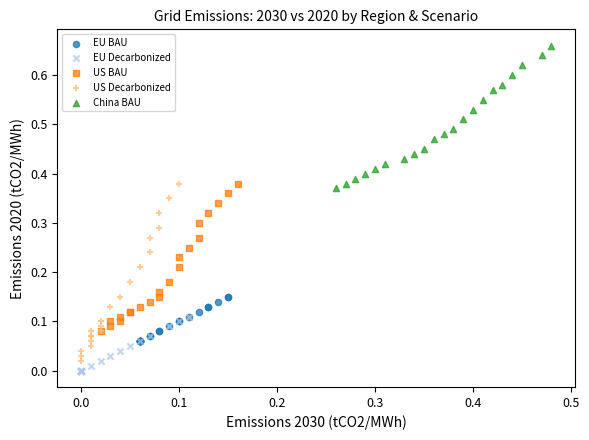

Which series reaches the maximum Y coordinate?

China BAU